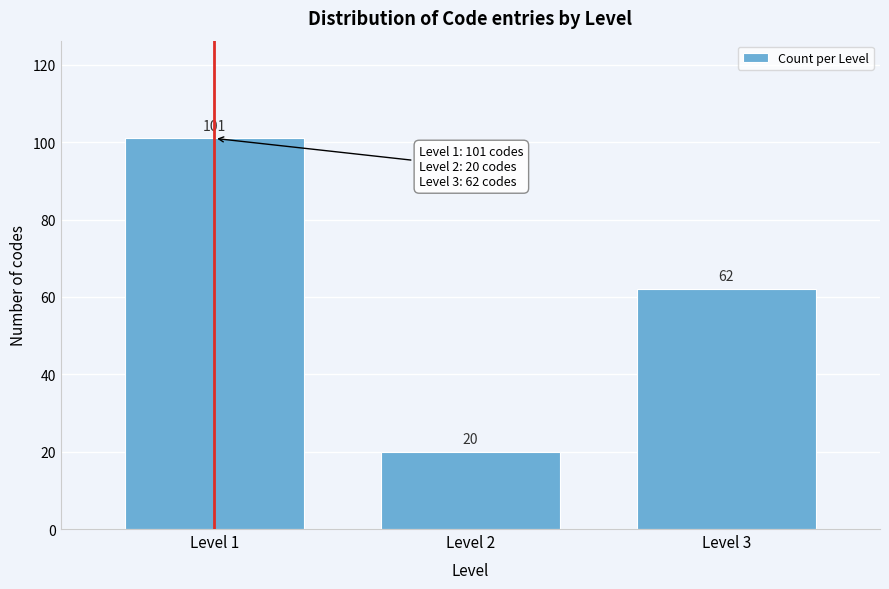

Reading left to right, list all the values displayed in this chart.

Level 1=101	Level 2=20	Level 3=62